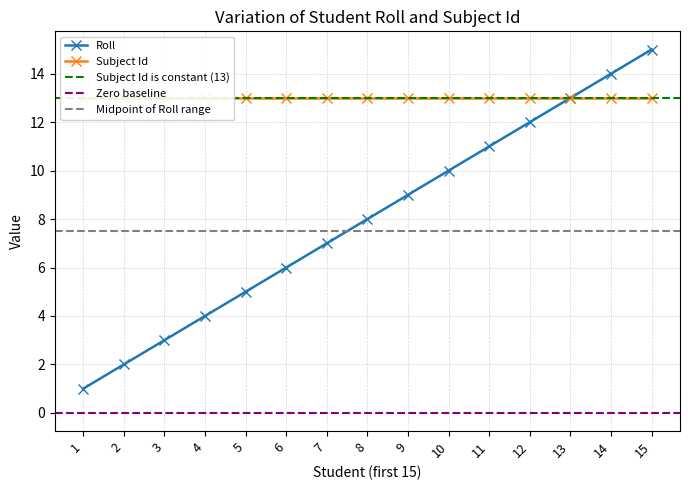

Rank the categories by value from lowest to highest.

1, 2, 3, 4, 5, 6, 7, 8, 9, 10, 11, 12, 13, 14, 15